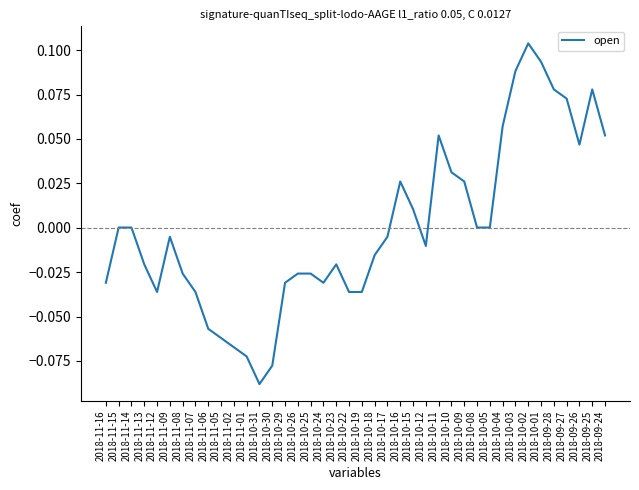

What position from the left is 2018-09-25?

39